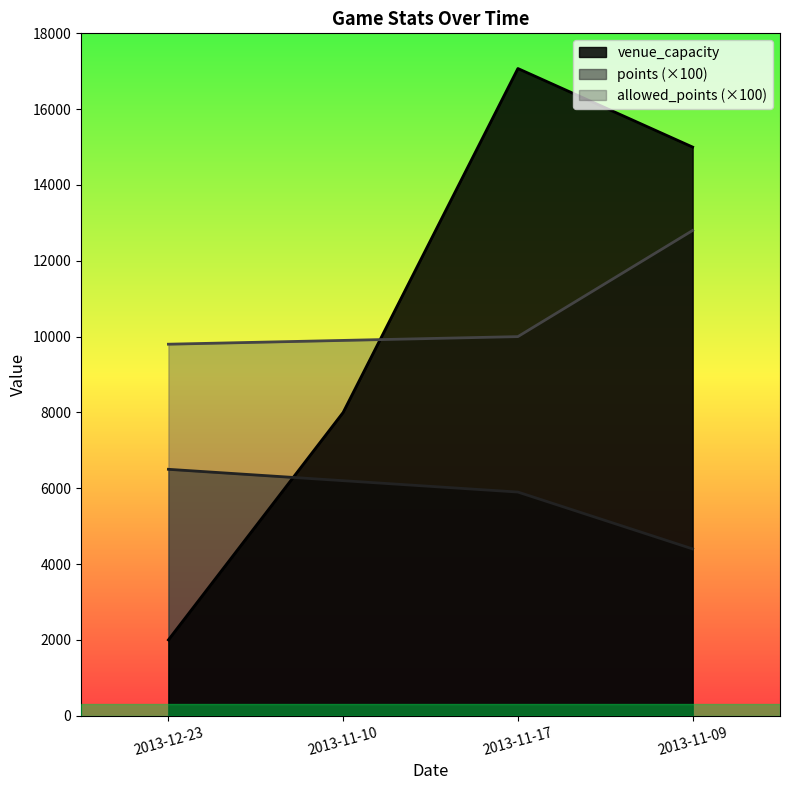

At which category does venue_capacity reach its first local peak?

2013-11-17